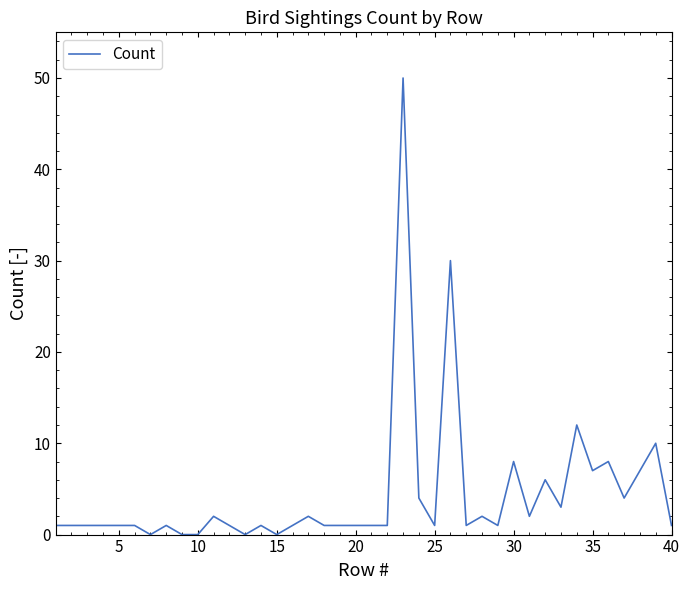

What is the greatest value displayed?

50